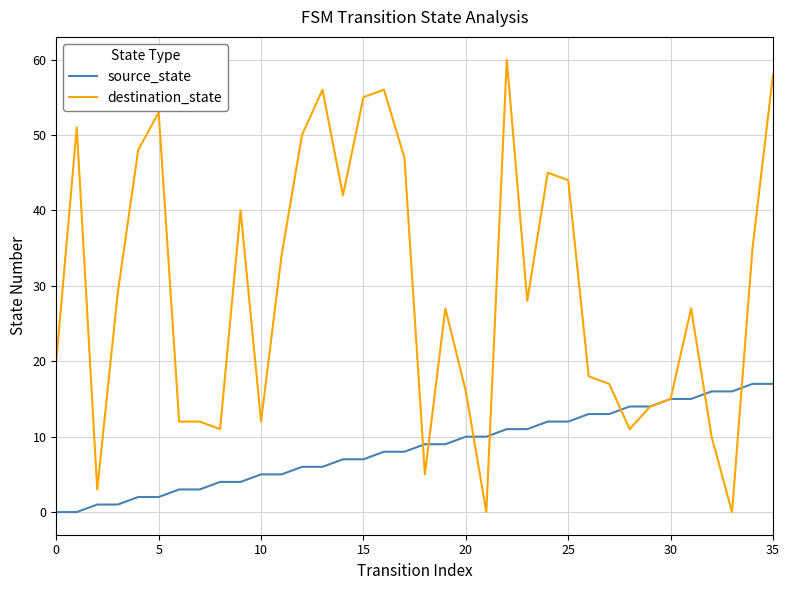

How many series are shown in this chart?

2